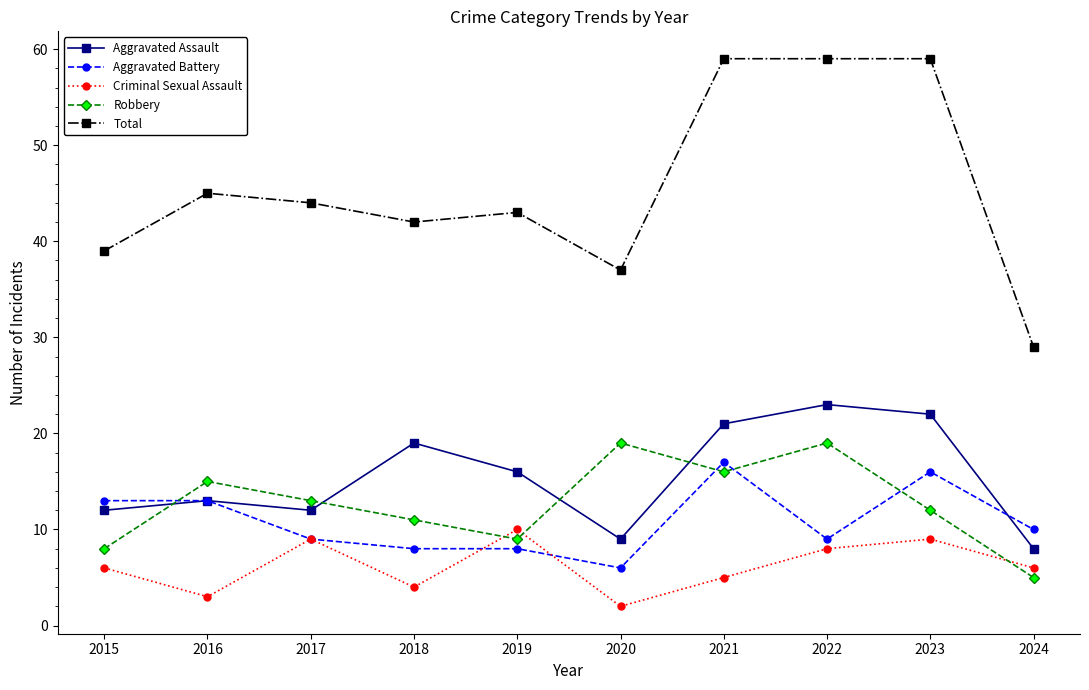

What is the approximate value of Robbery at 2020, to the nearest 10?

20